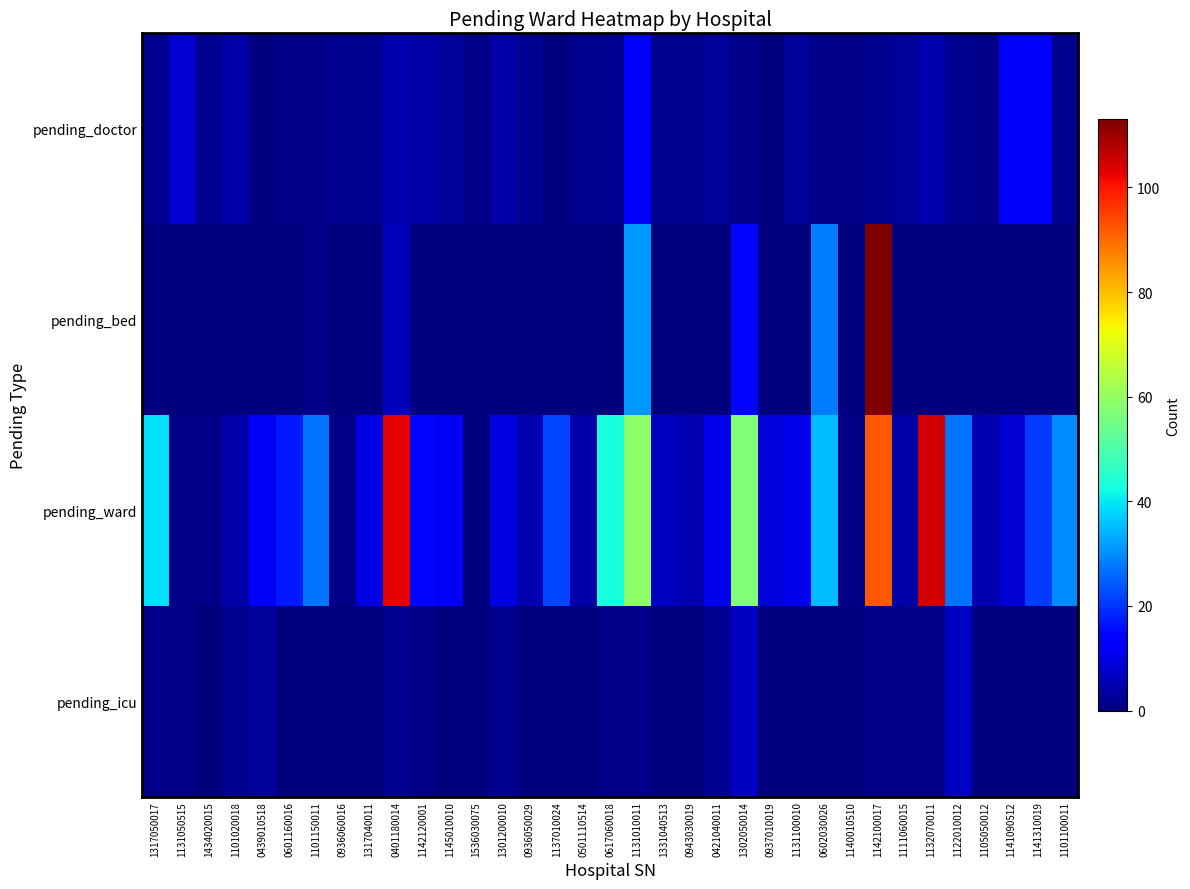

Which has a higher value, 1140010510 or 1101100011?

1101100011